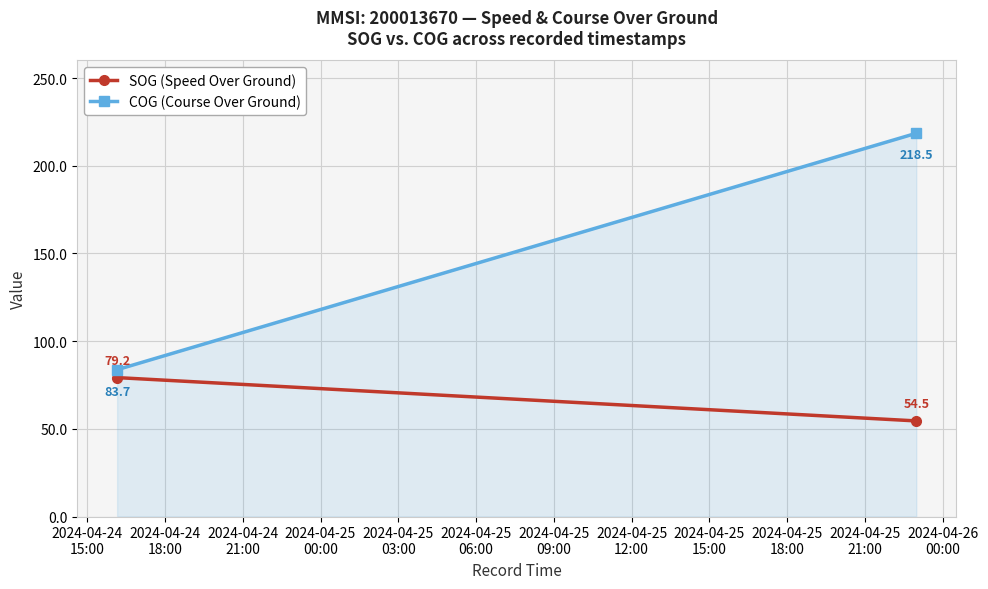

What is the difference between the maximum and minimum values?

134.8